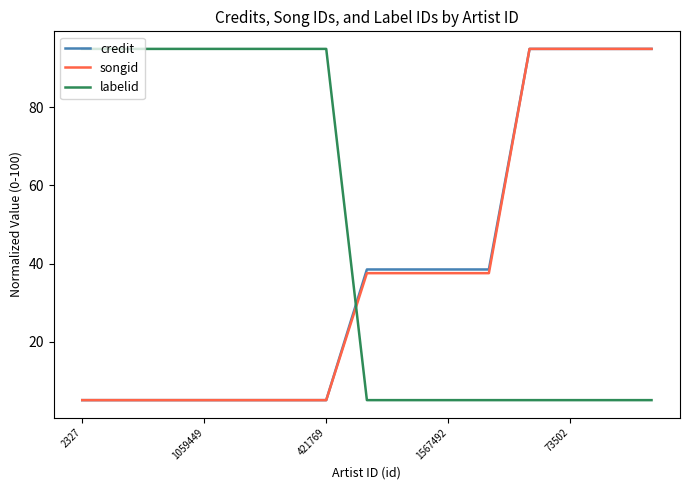

What is the greatest value displayed?

95.0